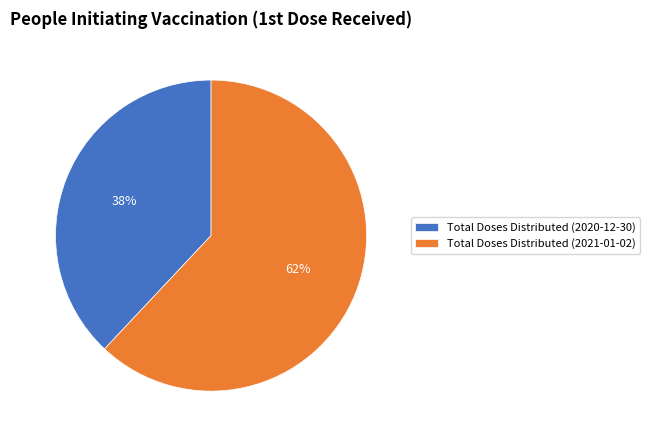

Between Total Doses Distributed (2021-01-02) and Total Doses Distributed (2020-12-30), which is larger?

Total Doses Distributed (2021-01-02)